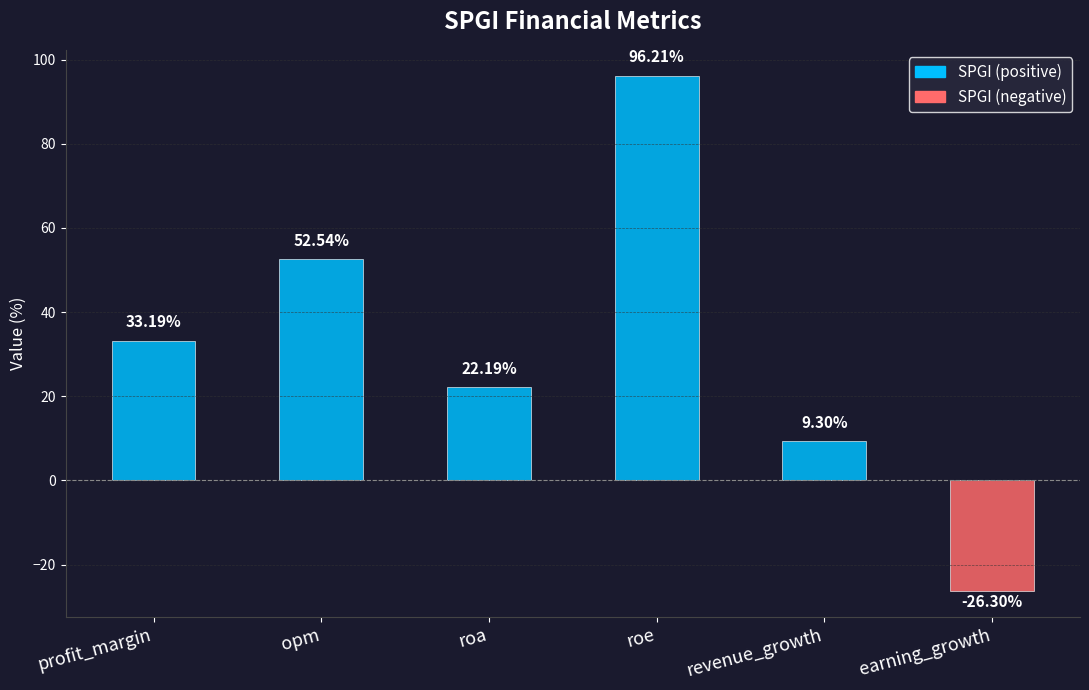

Reading right to left, transcribe all the data shown in this chart.

earning_growth=-26.3	revenue_growth=9.3	roe=96.2	roa=22.2	opm=52.5	profit_margin=33.2